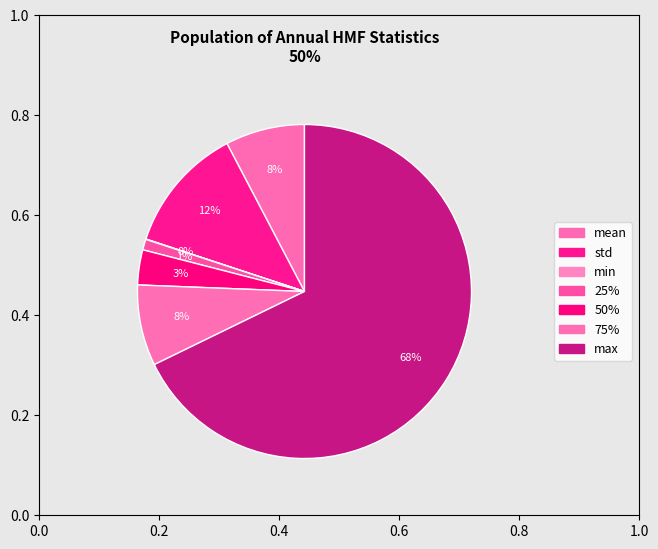

What portion of the pie excludes 25%?

99.0%